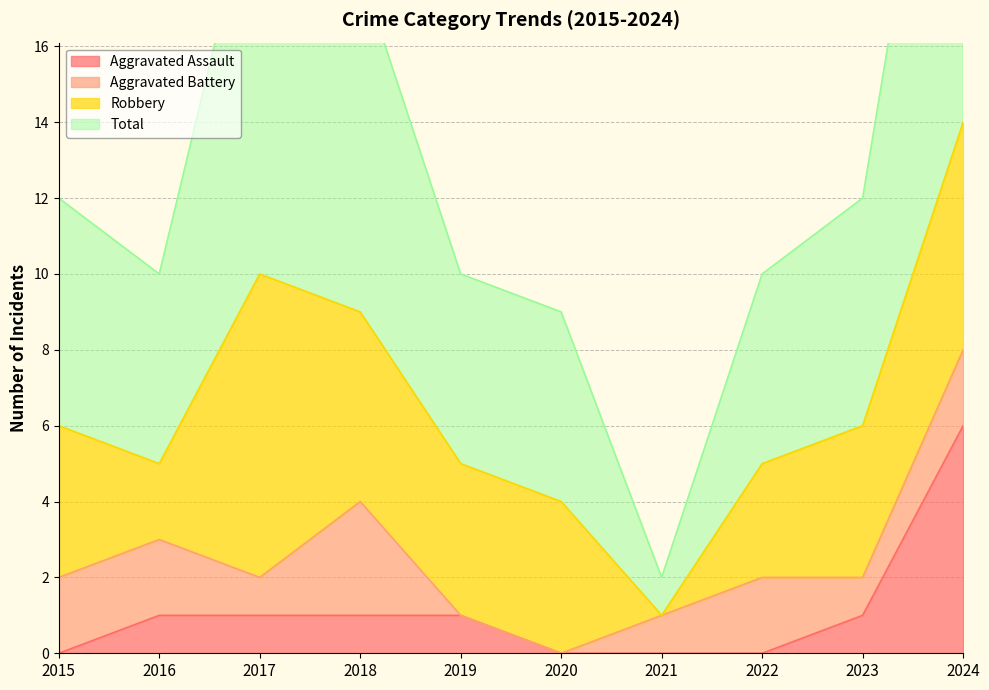

Between 2015 and 2019, which series saw the biggest shift?

Total